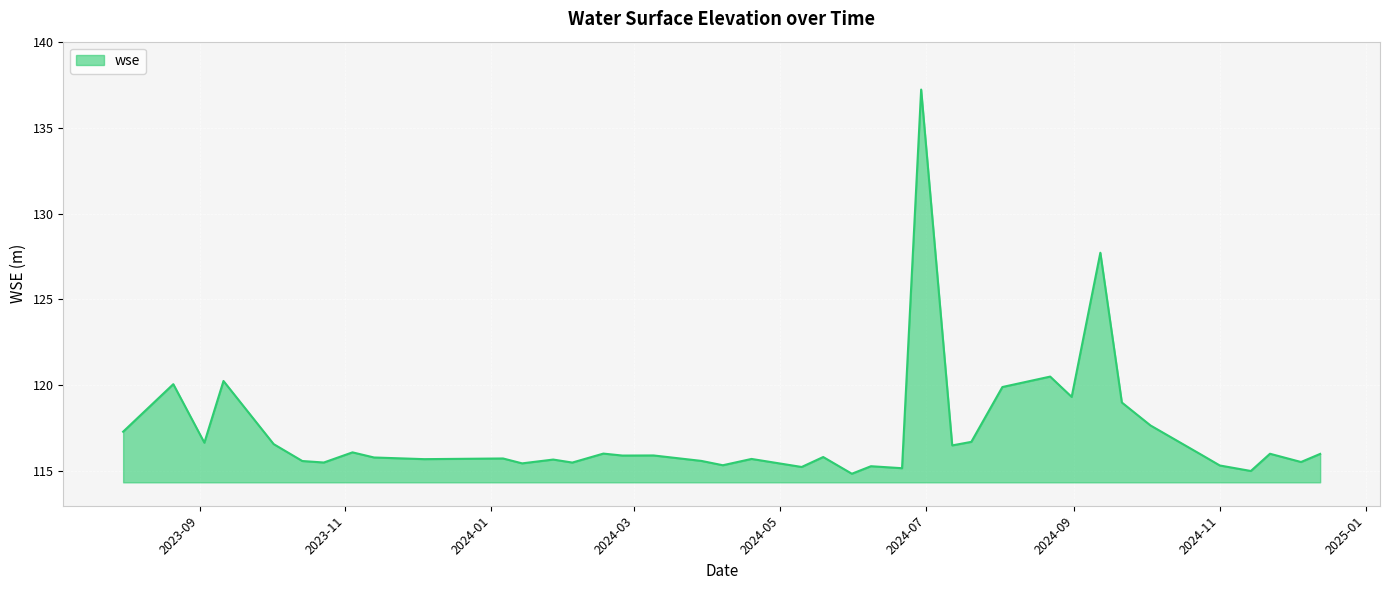

What is the minimum value shown in the chart?

114.9